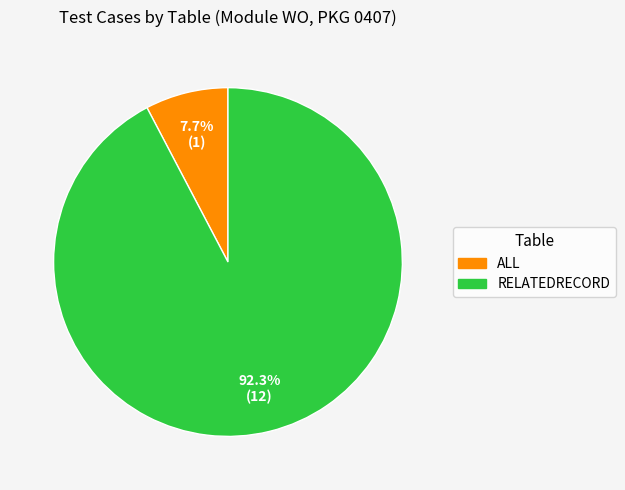

To the nearest percent, what is the combined percentage of ALL and RELATEDRECORD?

100%